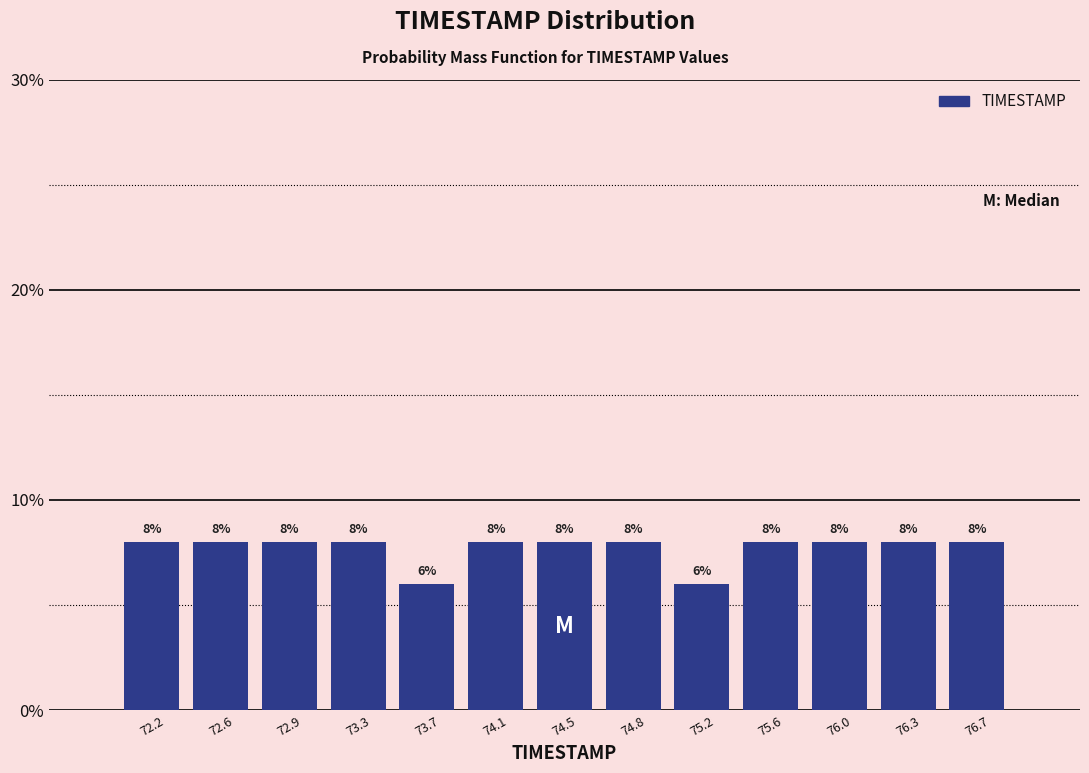

Reading left to right, list every bar in this chart as the range it spans on the x-axis followed by its height. The bar edges are not printed on the chart, so give them approximately, as read against the axis.

72.00 to 72.40: 8
72.40 to 72.75: 8
72.75 to 73.15: 8
73.15 to 73.50: 8
73.50 to 73.90: 6
73.90 to 74.25: 8
74.25 to 74.65: 8
74.65 to 75.00: 8
75.00 to 75.40: 6
75.40 to 75.75: 8
75.75 to 76.15: 8
76.15 to 76.50: 8
76.50 to 76.90: 8